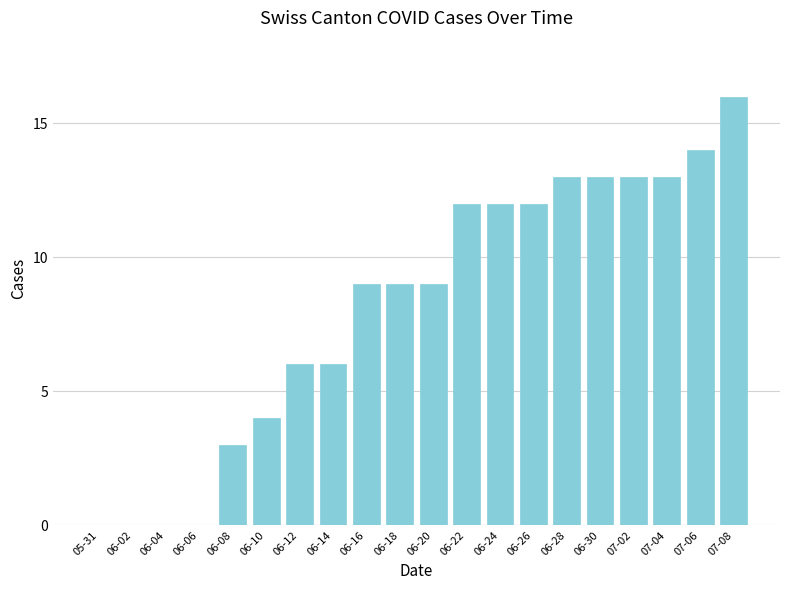

What is the maximum value shown in the chart?

16